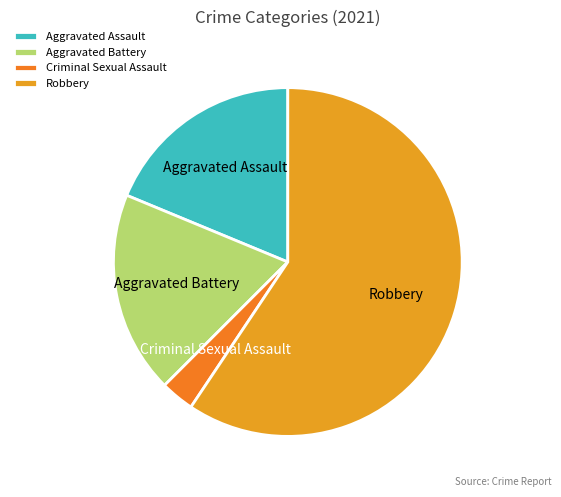

Is it true that Aggravated Assault is 28% of the pie?

False